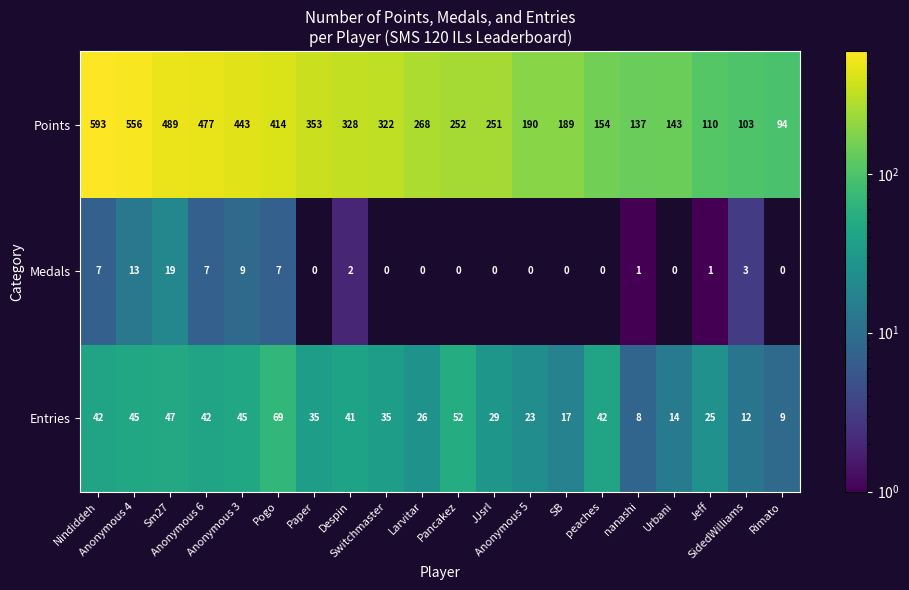

Which series has the widest spread of values?

Points